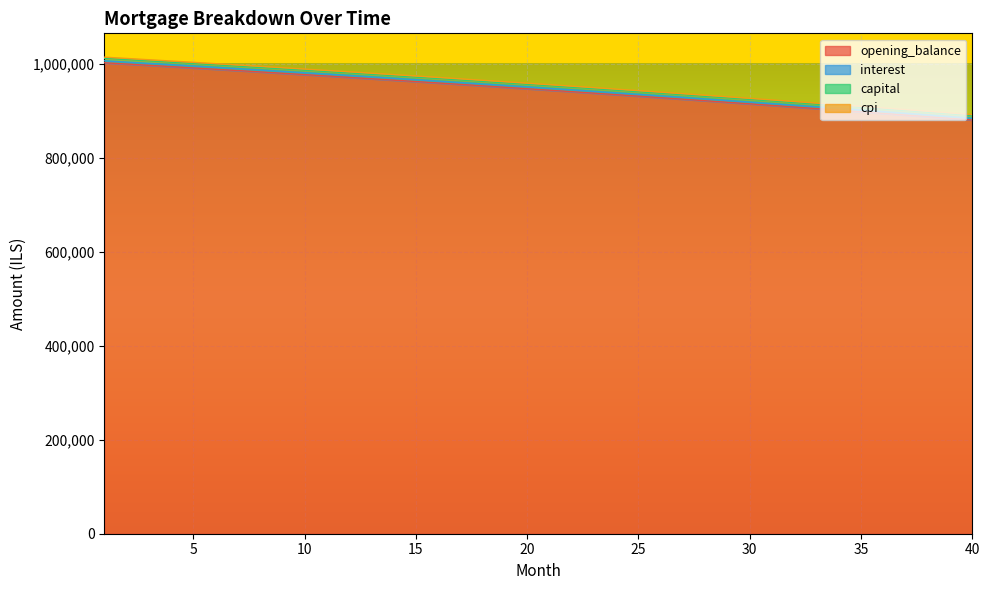

What is the lowest value of the opening_balance series?

880573.2